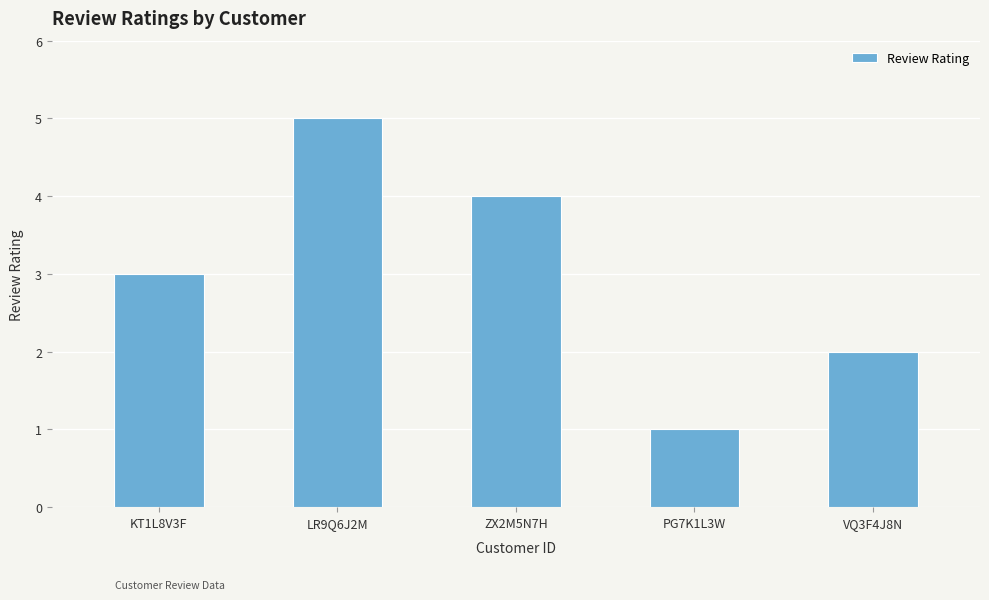

Reading left to right, what are all the values shown in this chart?

3	5	4	1	2